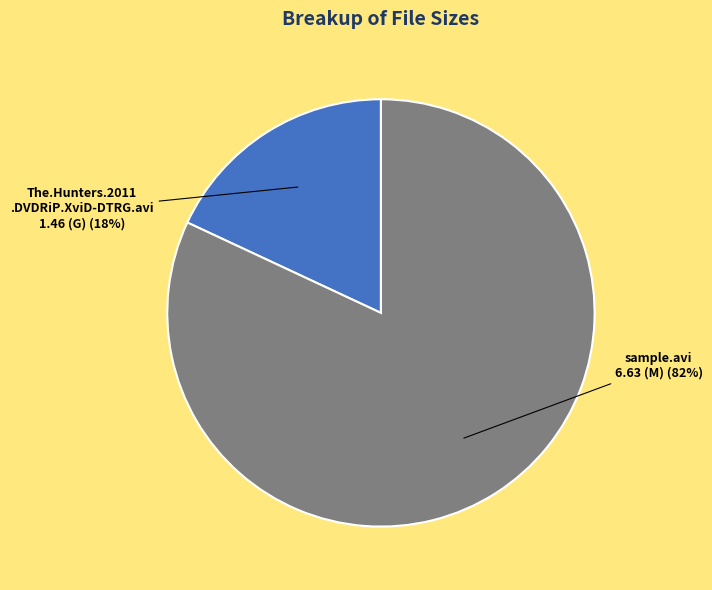

Is there any slice that represents more than half of the pie?

Yes